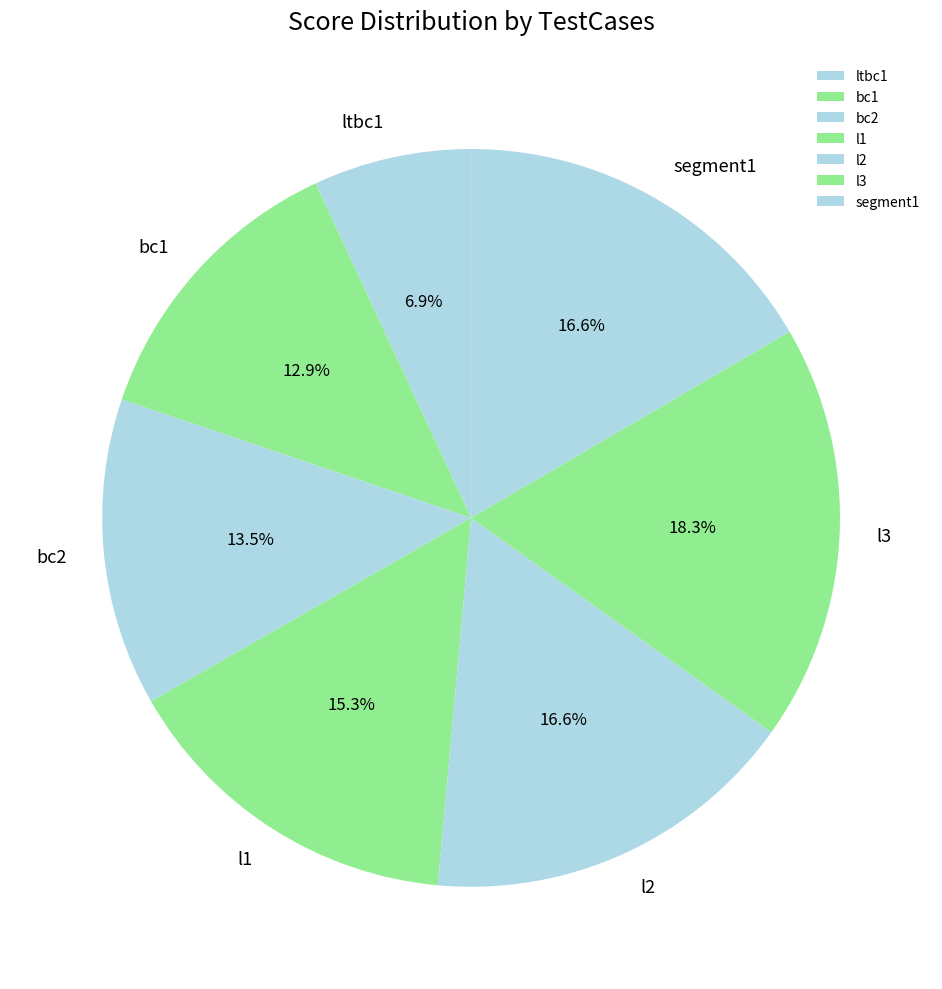

Approximately how many times larger is the value at bc2 compared to l2?

0.8